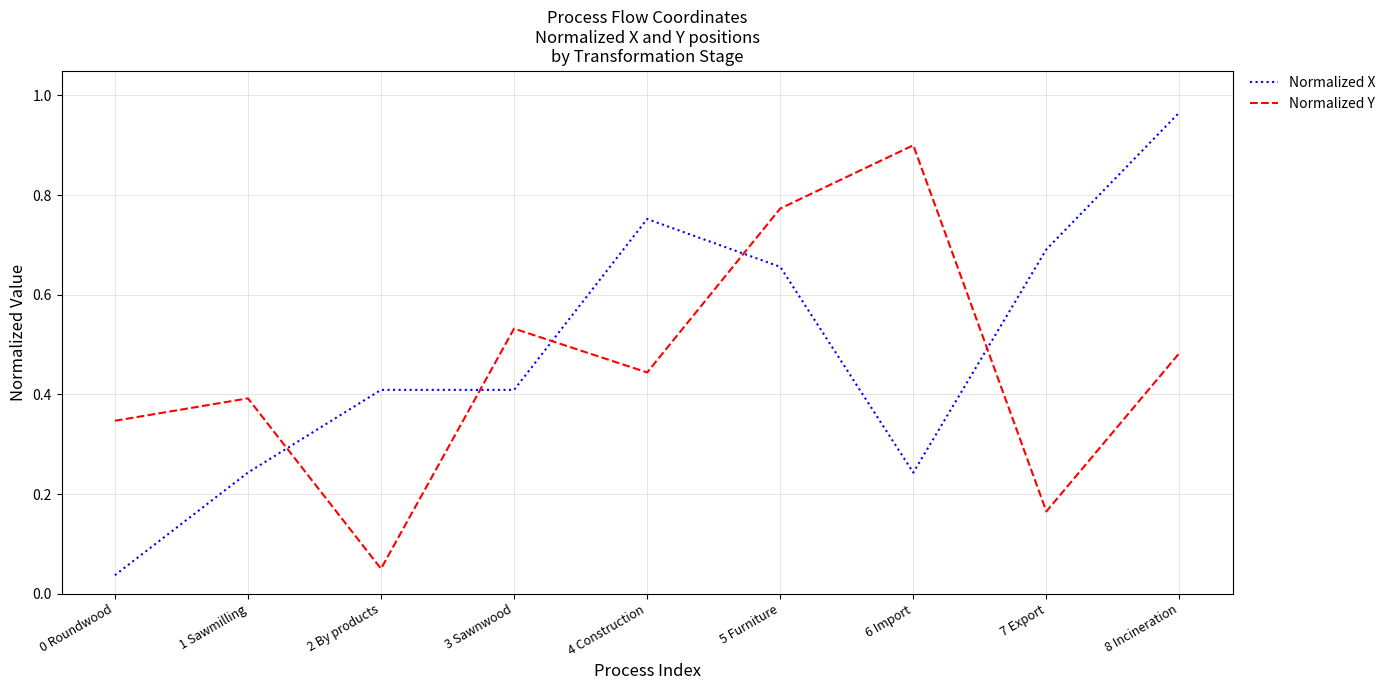

Which series has the widest spread of values?

Normalized X